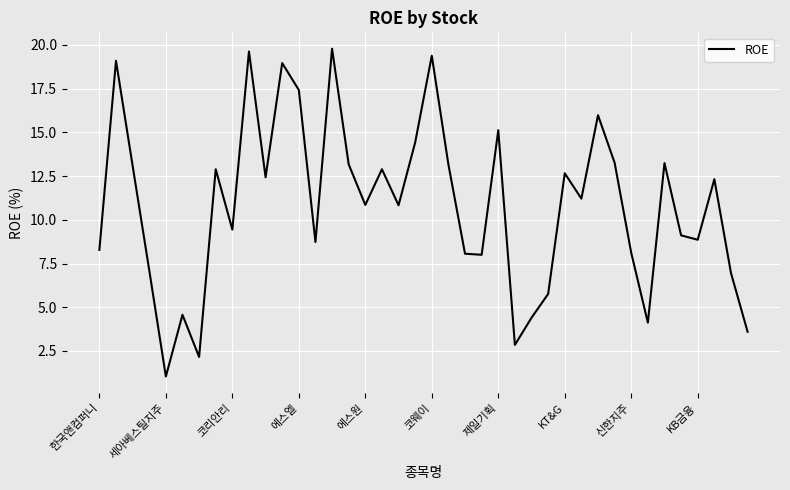

What is the greatest value displayed?

19.8